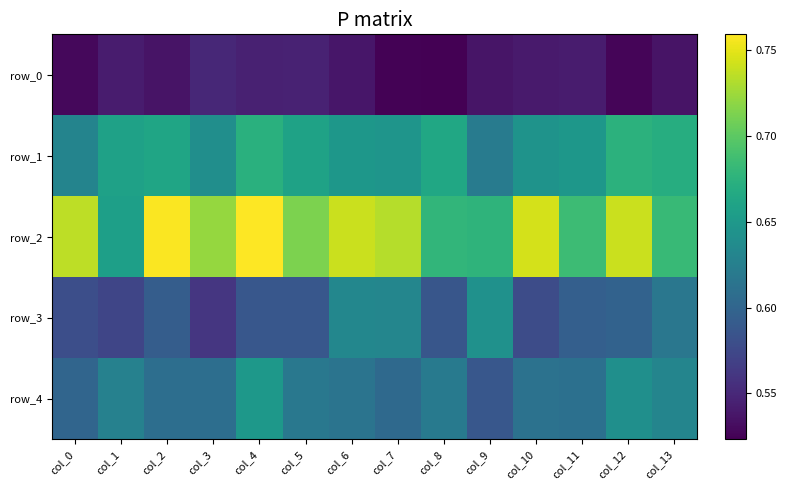

At which category does the chart reach its minimum across all series?

col_8